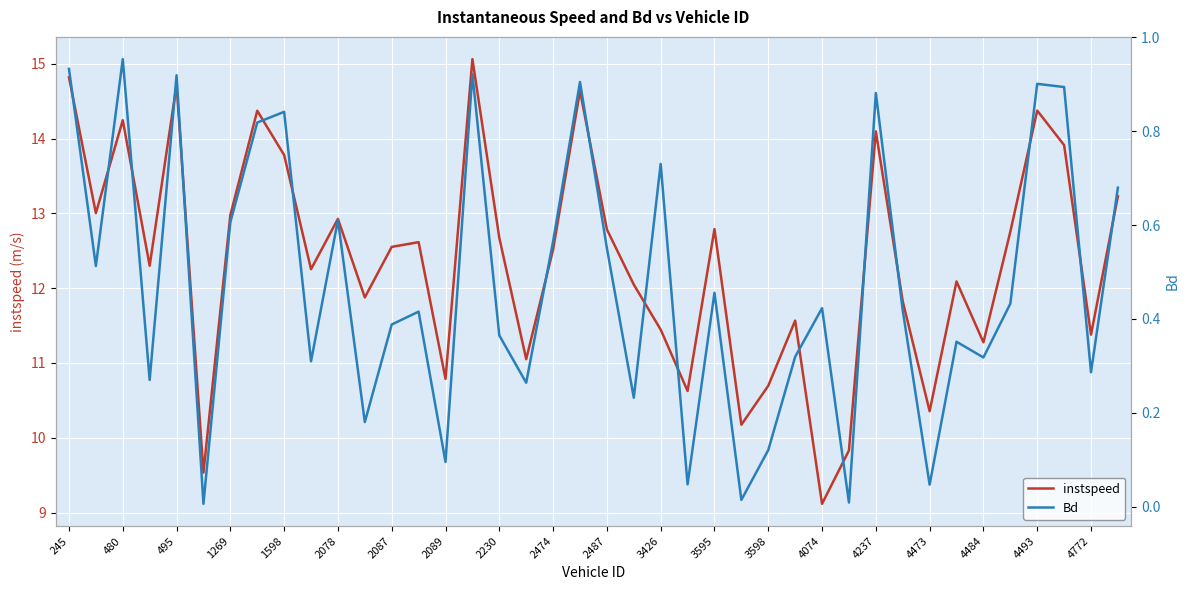

The instspeed series shows 12.6 at 2087. True or false?

True